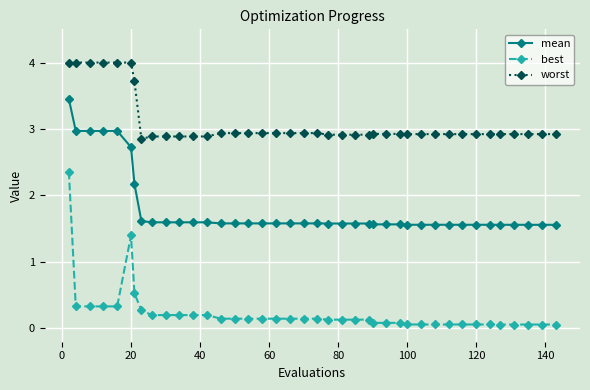

List the series in order of their peak value, highest first.

worst, mean, best